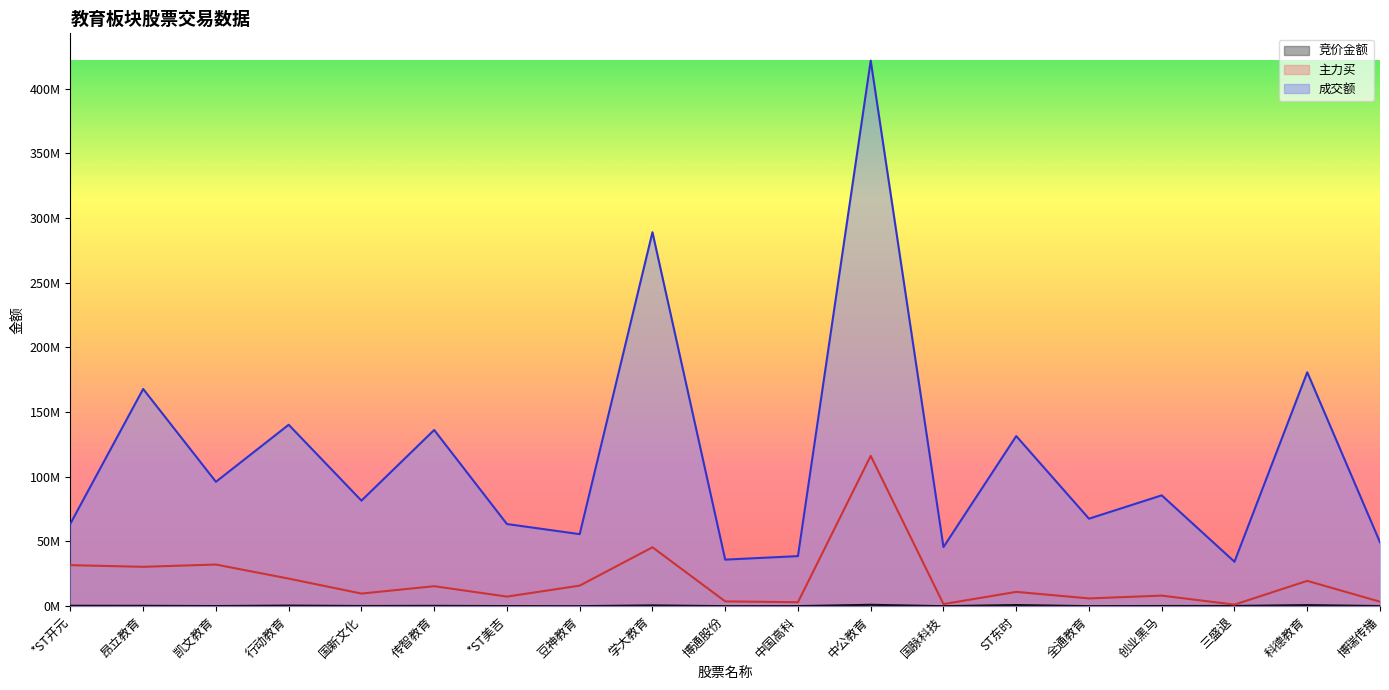

Rank the series by their maximum value, from lowest to highest.

竞价金额, 主力买, 成交额